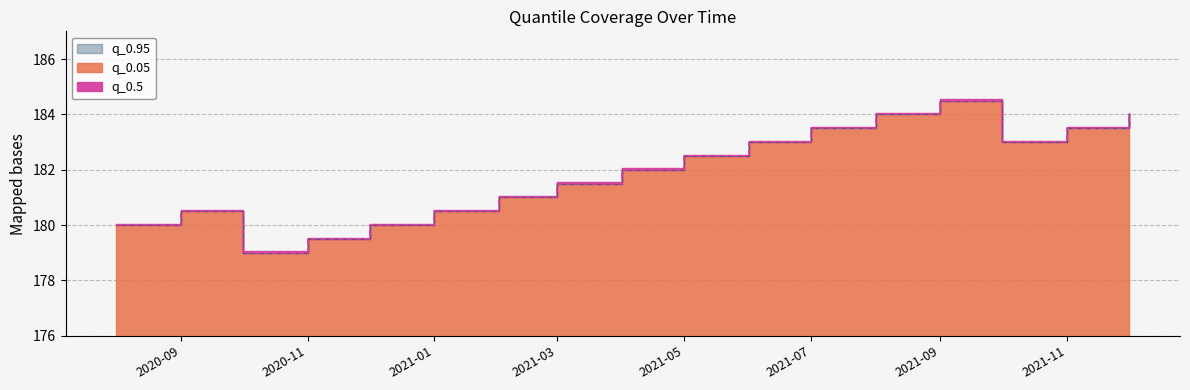

What is the value of the q_0.5 point at the 9th from the left?

182.0